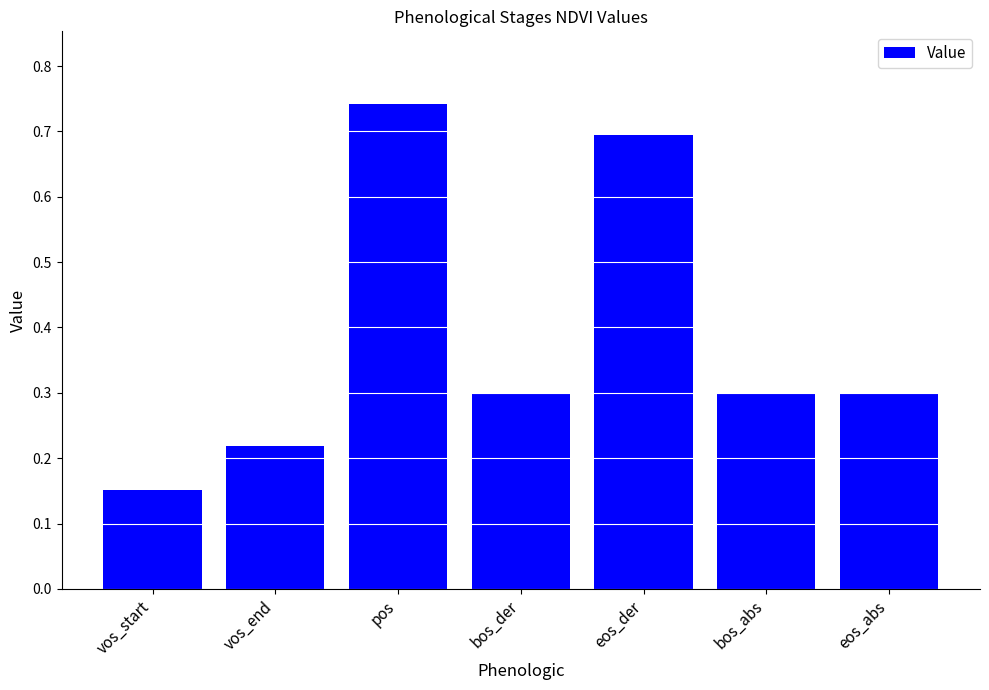

Which has a higher value, pos or eos_abs?

pos